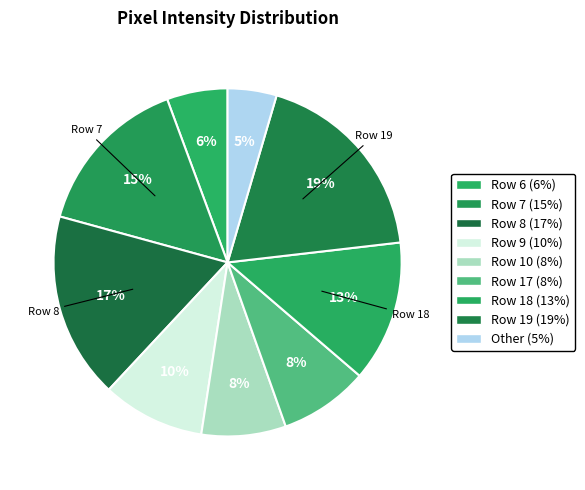

Count the number of slices in the pie.

9